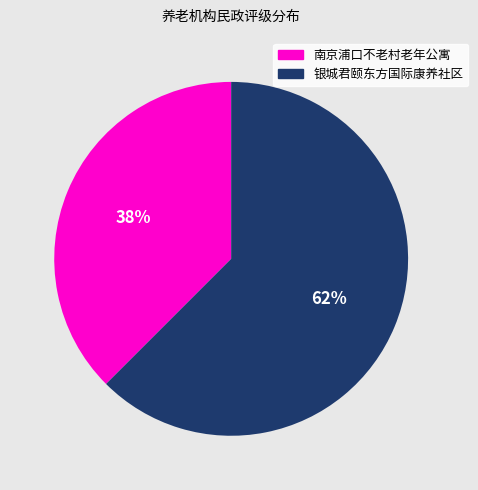

Is it true that 银城君颐东方国际康养社区 is 62% of the pie?

True